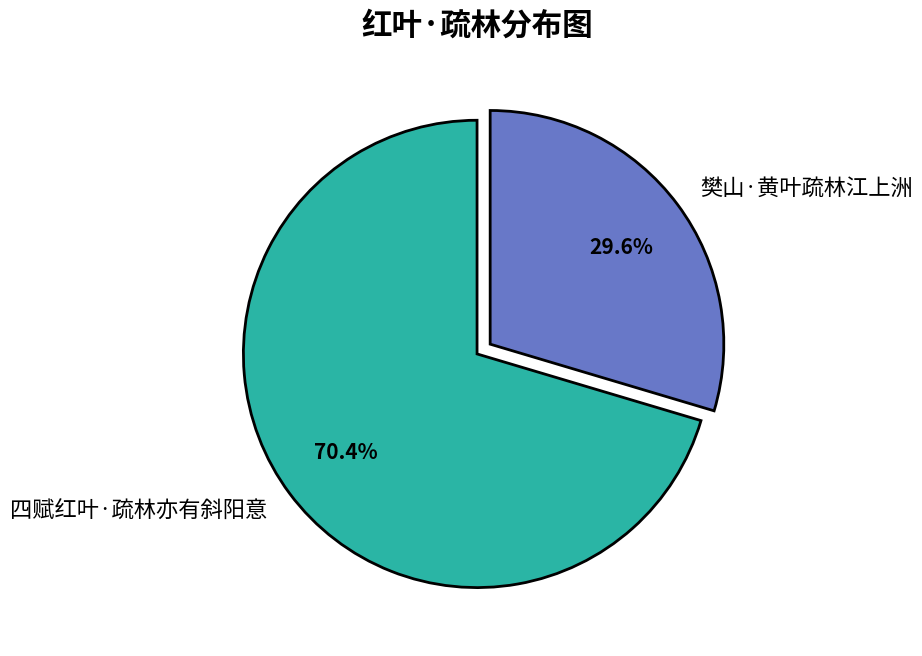

How many slices are in this pie chart?

2